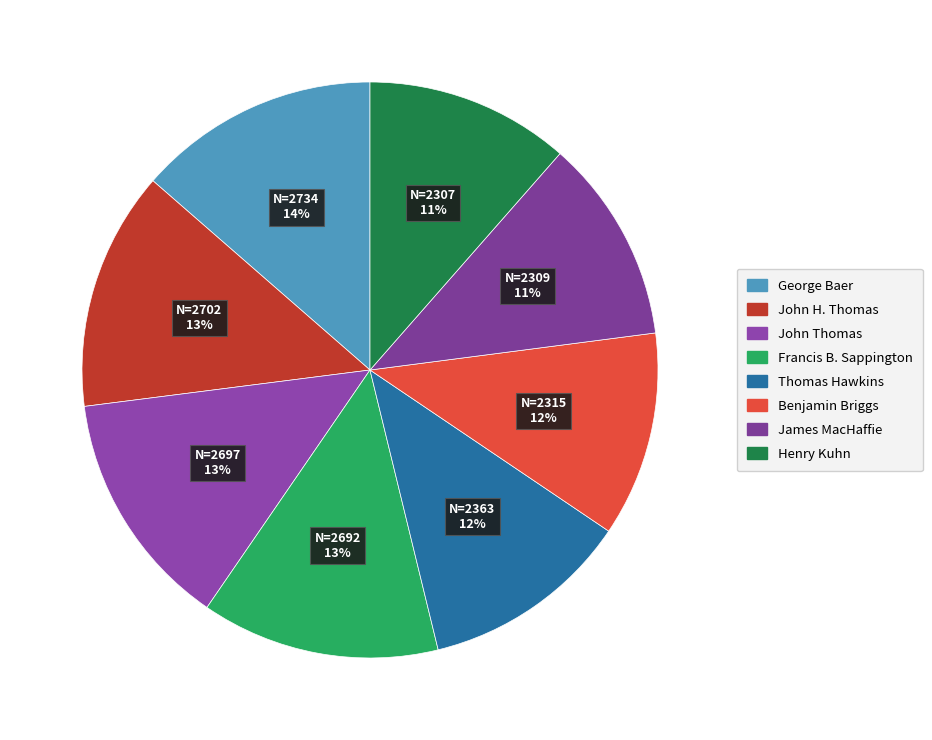

How much of the chart is everything except John H. Thomas?

86.6%